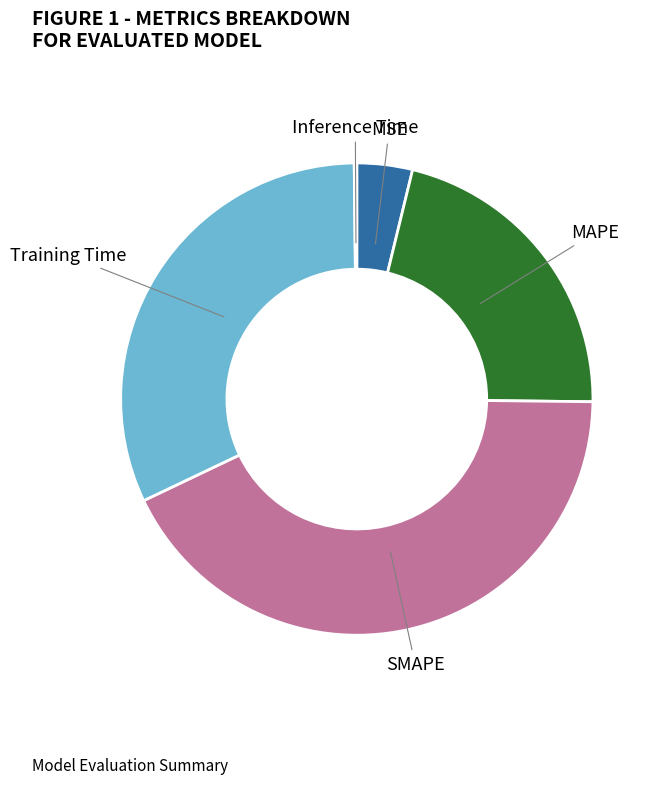

Is there a majority slice in this chart?

No